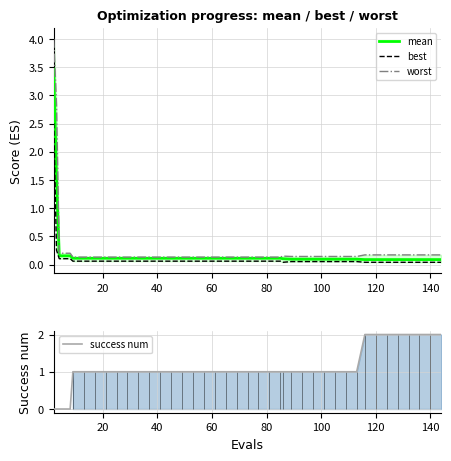

Which series has the largest range (max minus min)?

worst